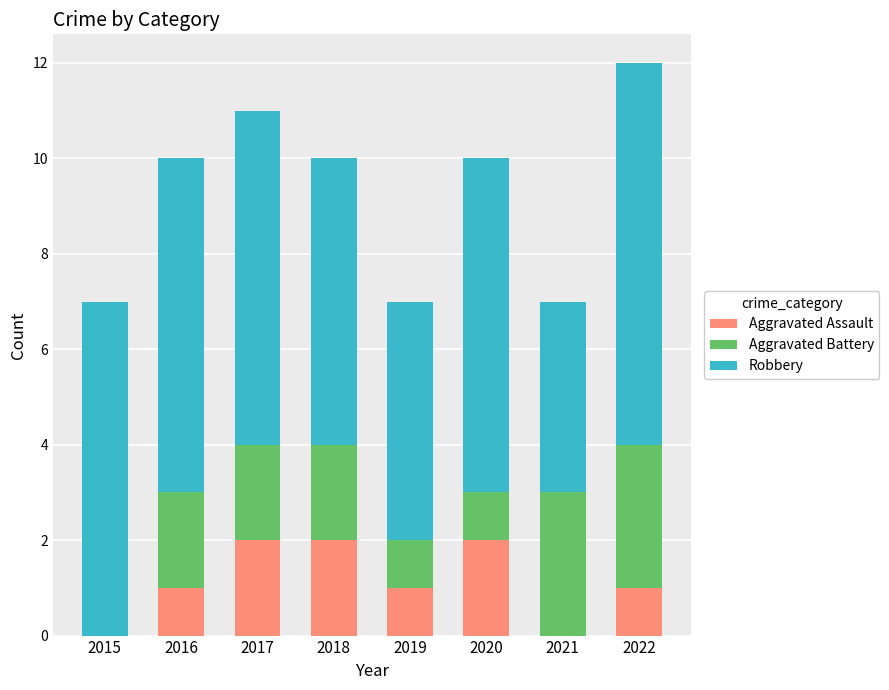

At which category is the sum across all series the highest?

2022